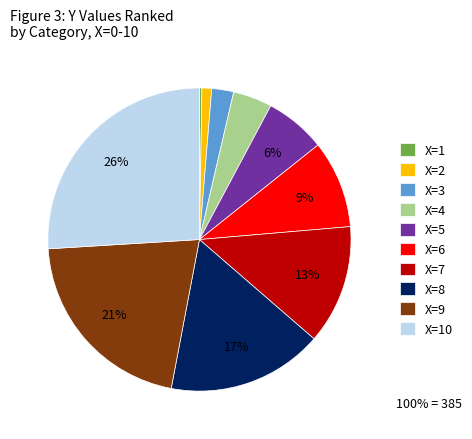

Does any single category account for the majority?

No